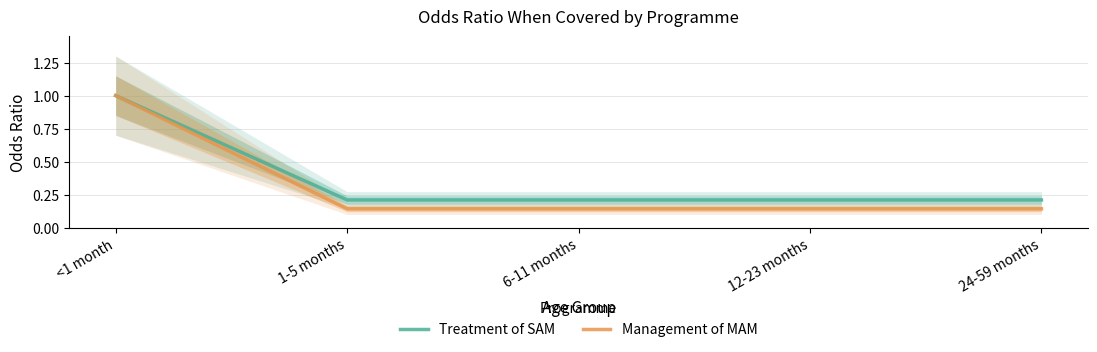

How many categories are shown in the chart?

5